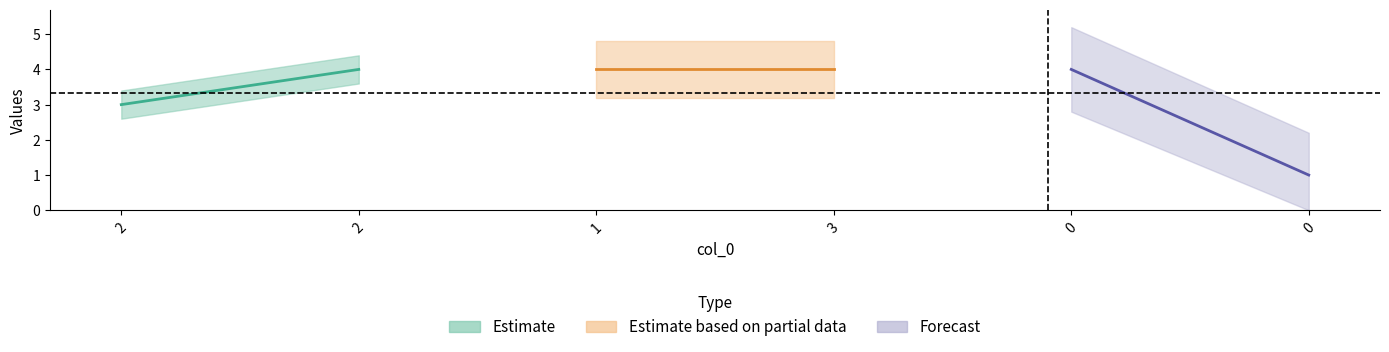

Does the chart display data point markers on the line(s)?

No